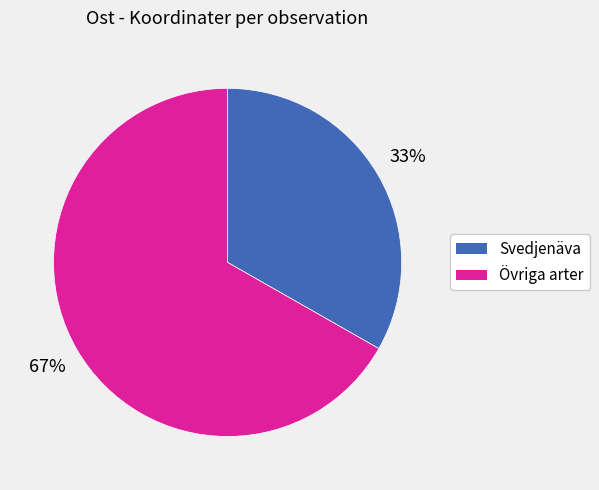

Count the number of slices in the pie.

2